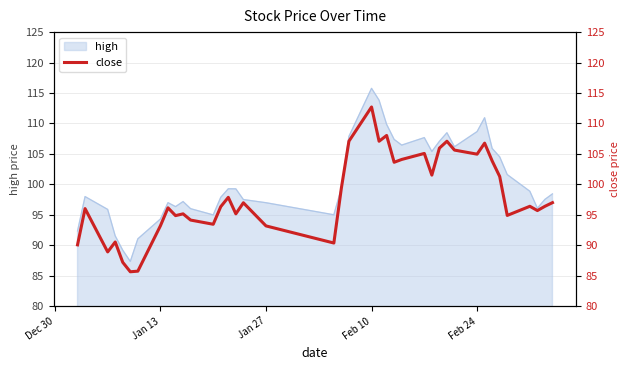

What is the maximum value for high?

115.8